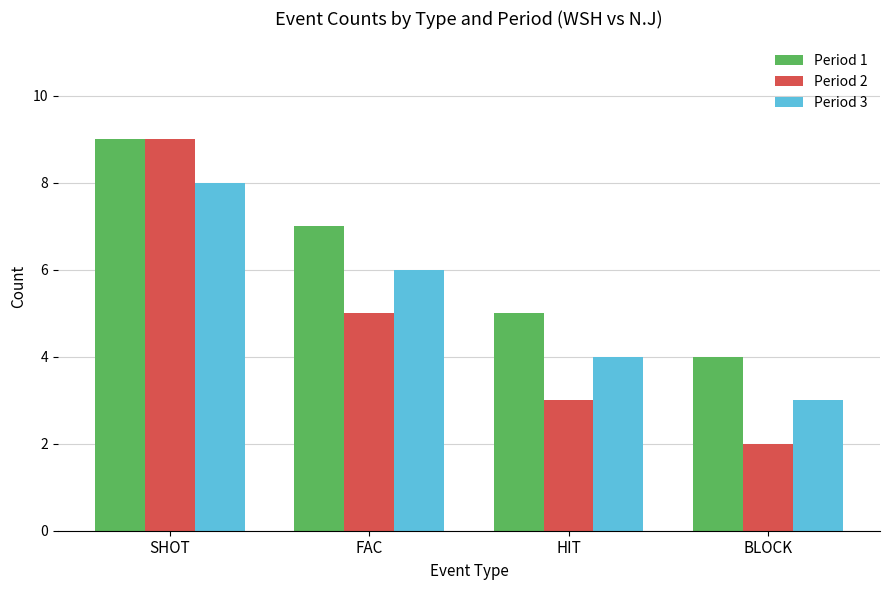

The value of Period 1 at SHOT is 14. True or false?

False